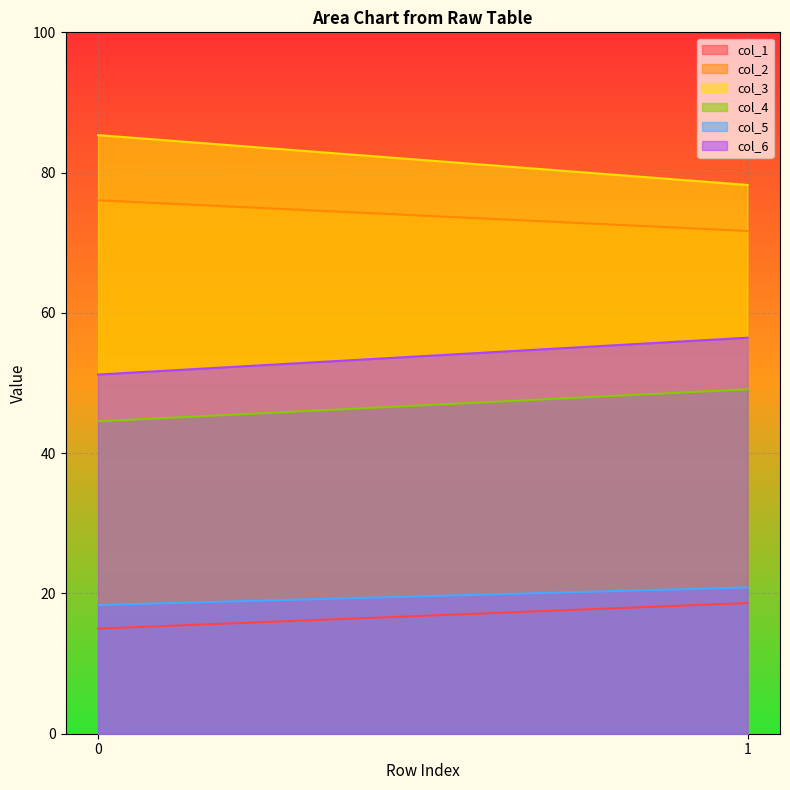

What is the difference between the col_5 values at 0 and 1?

2.5